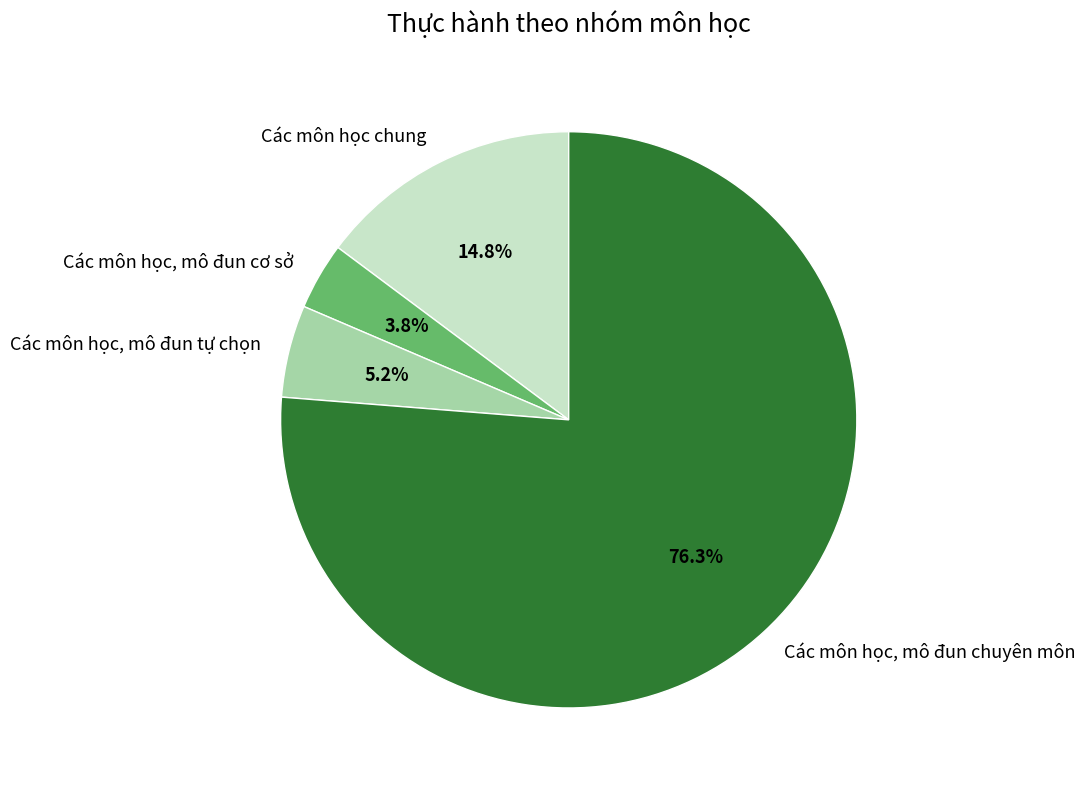

Do Các môn học chung and Các môn học, mô đun chuyên môn together represent more than half of the pie?

Yes